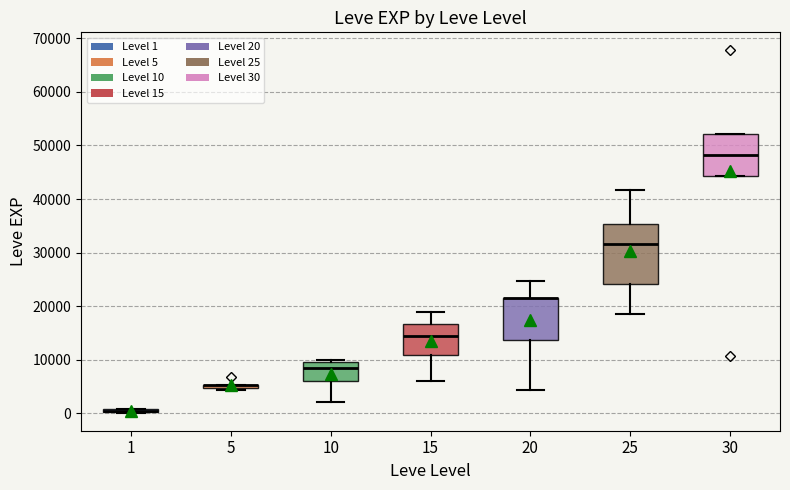

Where is the lower edge of the box at x = 25 on the y-axis? The values are not printed on the chart, so give them approximately, as read against the axis.

24000